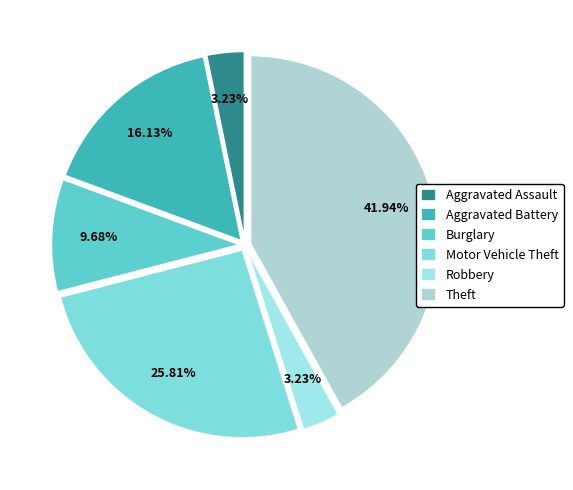

The Theft slice represents 42% of the pie. True or false?

True